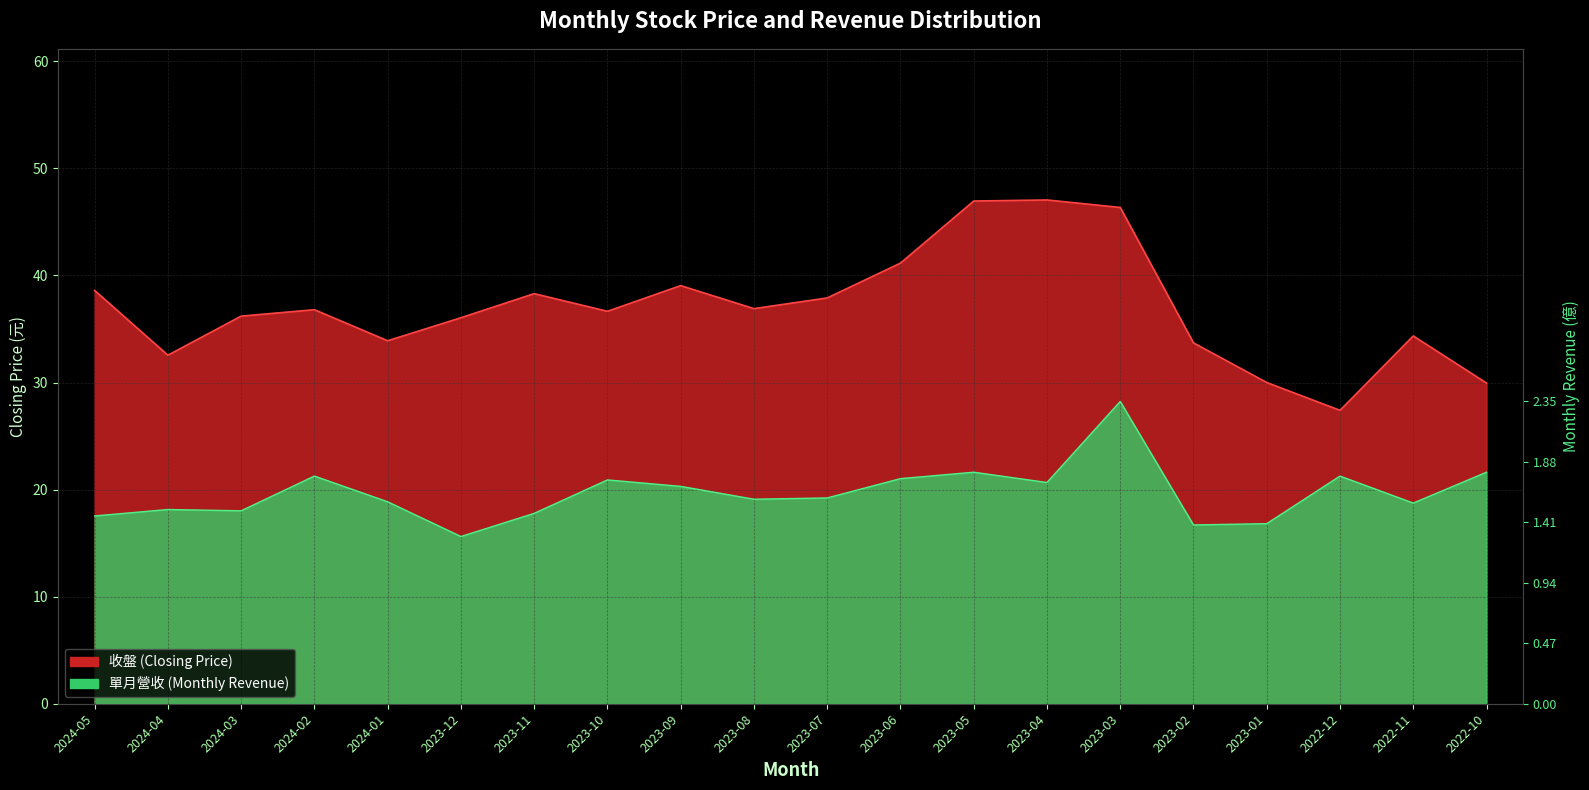

How many distinct data groups are displayed?

2